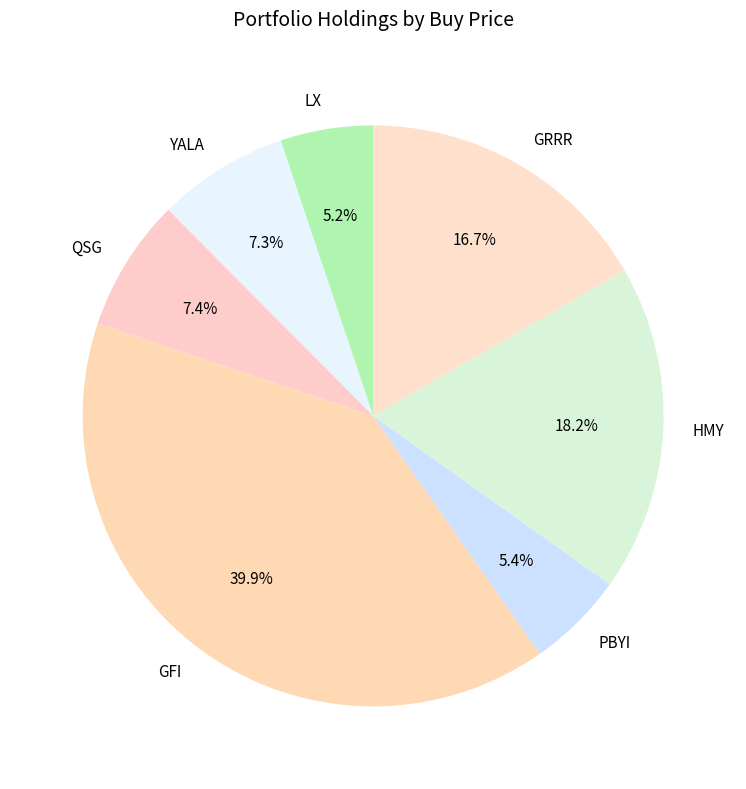

To the nearest percent, what portion does PBYI represent?

5%